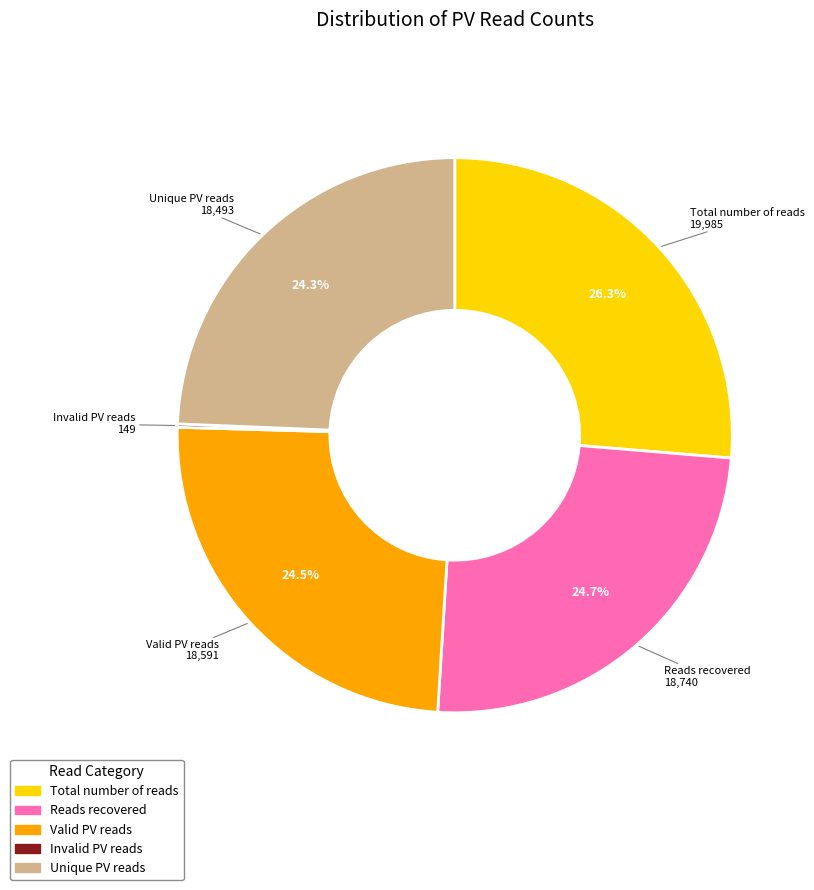

Is Reads recovered the majority of the pie?

No